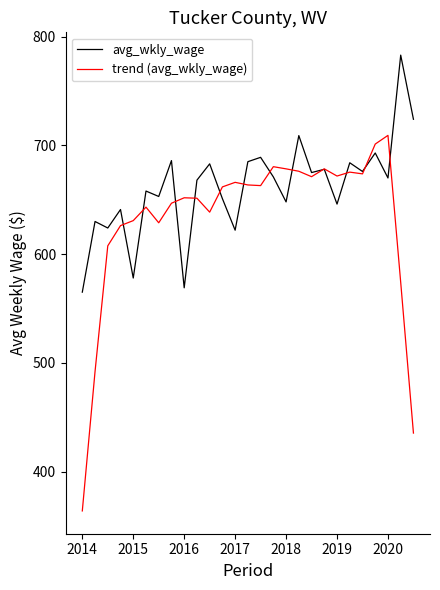

True or false: avg_wkly_wage has more than 1 interior local peaks.

True